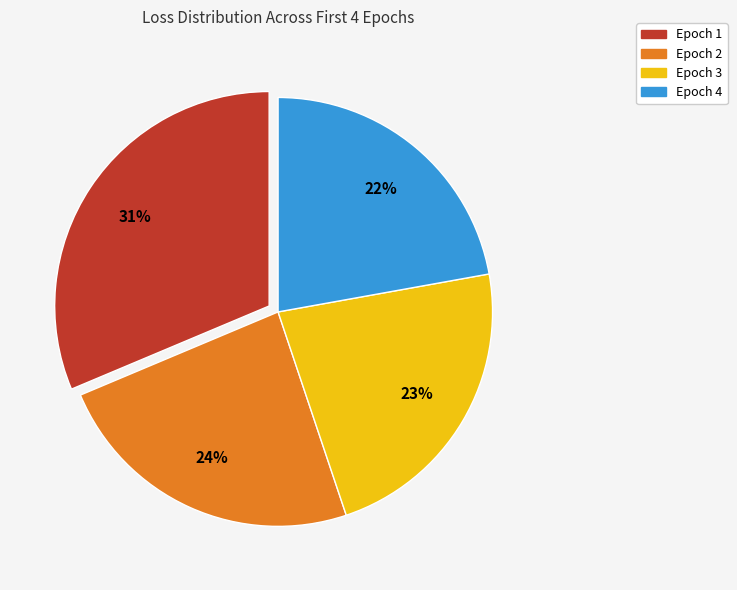

The Epoch 4 slice represents 14% of the pie. True or false?

False